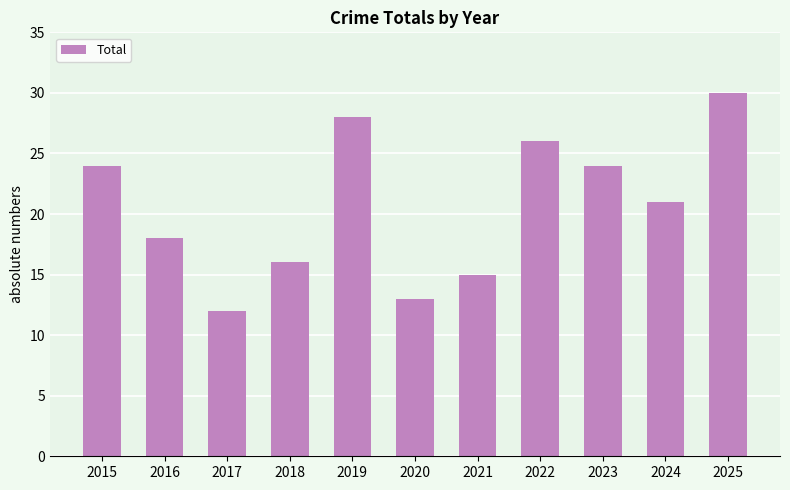

Is it true that the value at 2021 is 15?

True